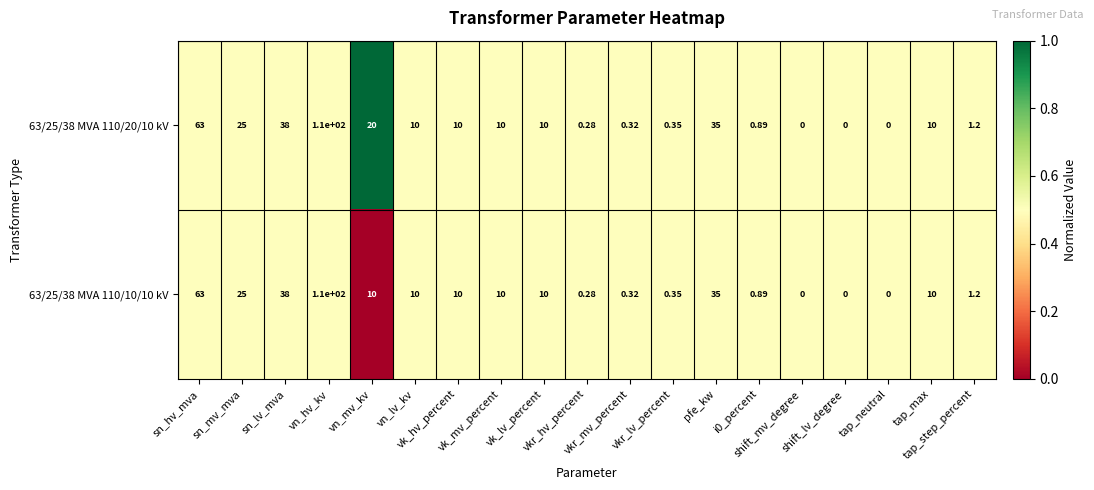

Count the number of data series in this chart.

2